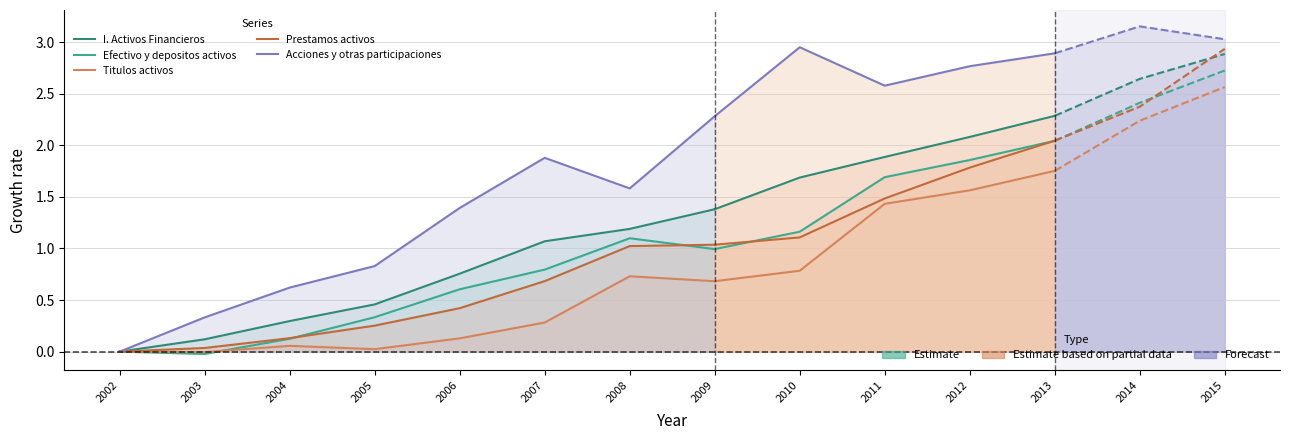

Where is the first local maximum for Titulos activos?

2004